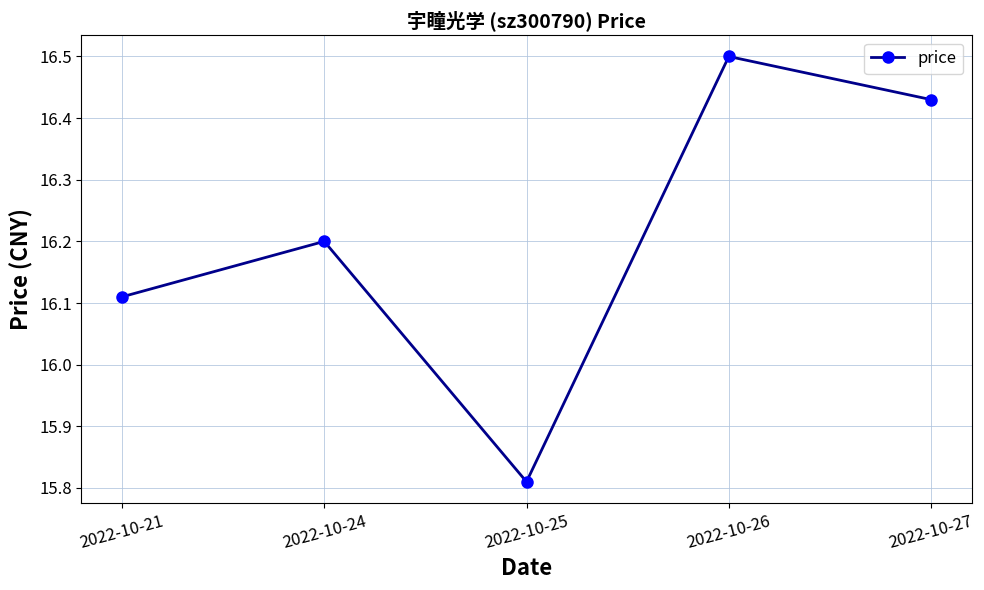

What value does the data have at 2022-10-24?

16.2